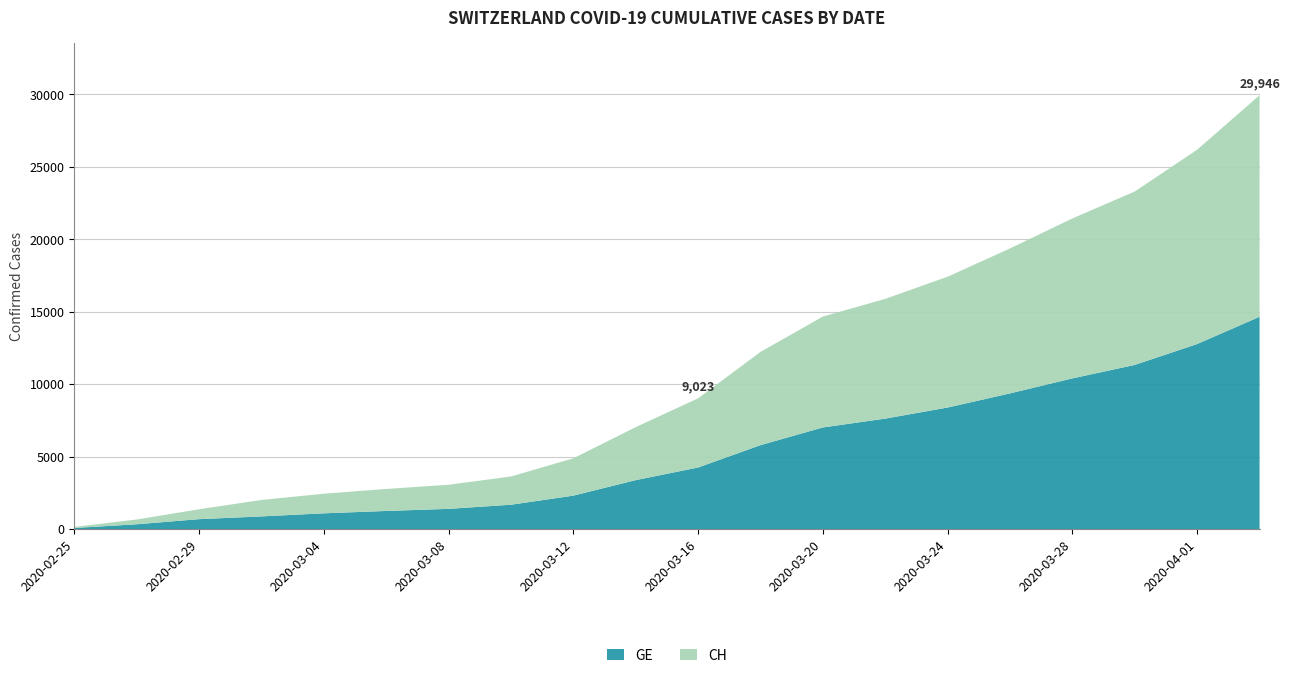

Reading left to right, list all the values displayed in this chart.

GE: 73	329	682	872	1085	1248	1393	1678	2306	3377	4248	5792	7012	7623	8388	9363	10399	11329	12771	14652
CH: 73	329	682	1137	1353	1519	1664	1949	2577	3658	4775	6434	7654	8265	9030	10005	11041	11971	13413	15294